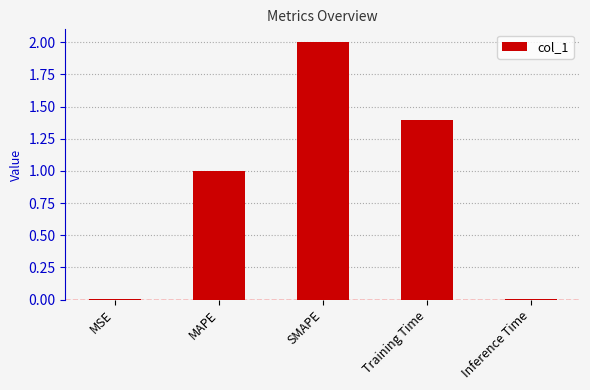

The value at MSE is 0.0. True or false?

True